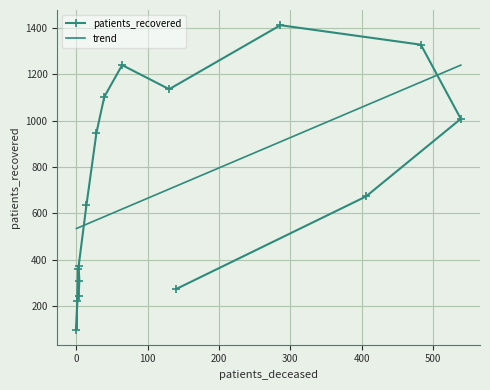

Rank the series by their maximum value, from highest to lowest.

patients_recovered, trend